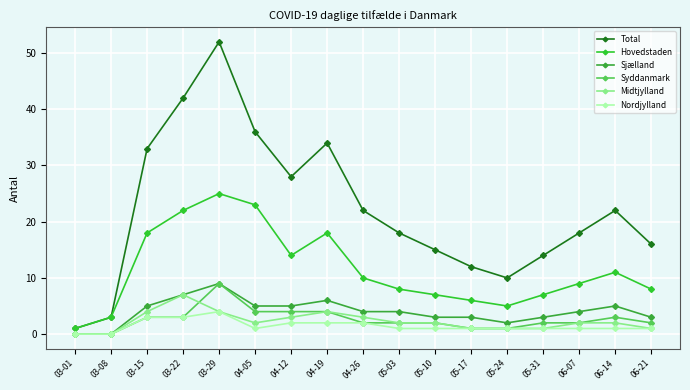

Is this an area chart (filled region under the line)?

No